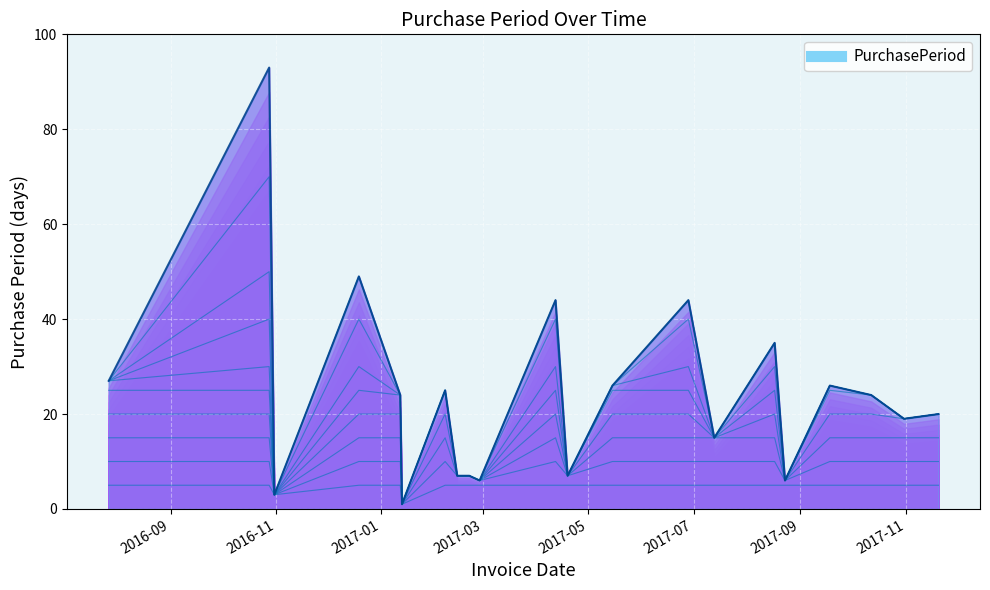

What is the label of the 7th point from the right?

2017-07-13